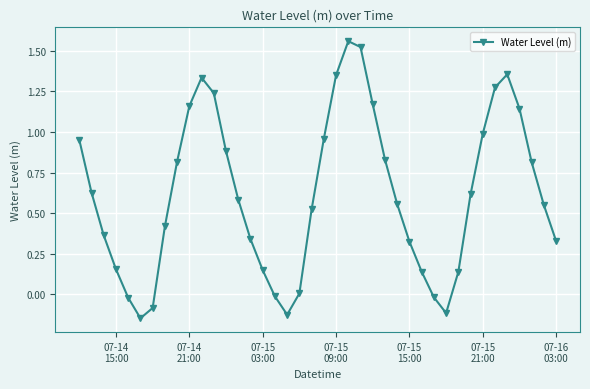

True or false: the data has more than 2 interior local peaks.

True